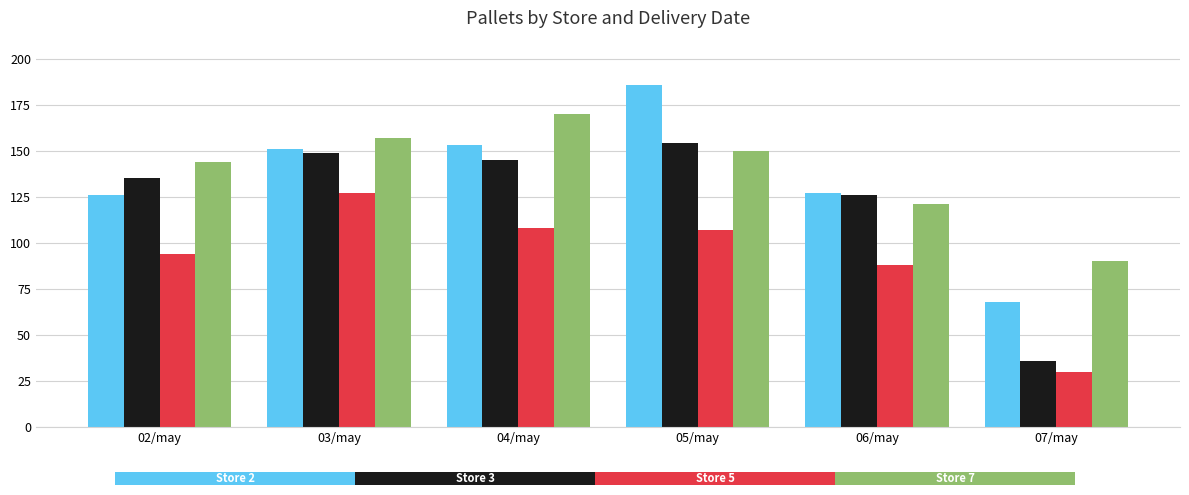

Which label corresponds to the smallest value in the chart?

07/may